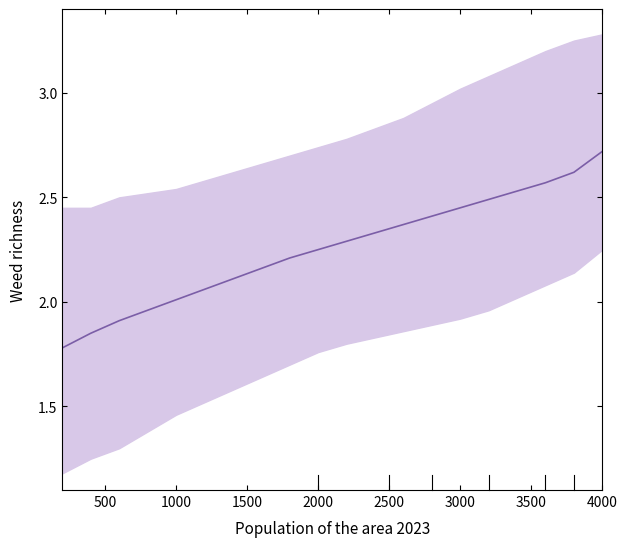

What is the label of the 2nd point from the left?

1000